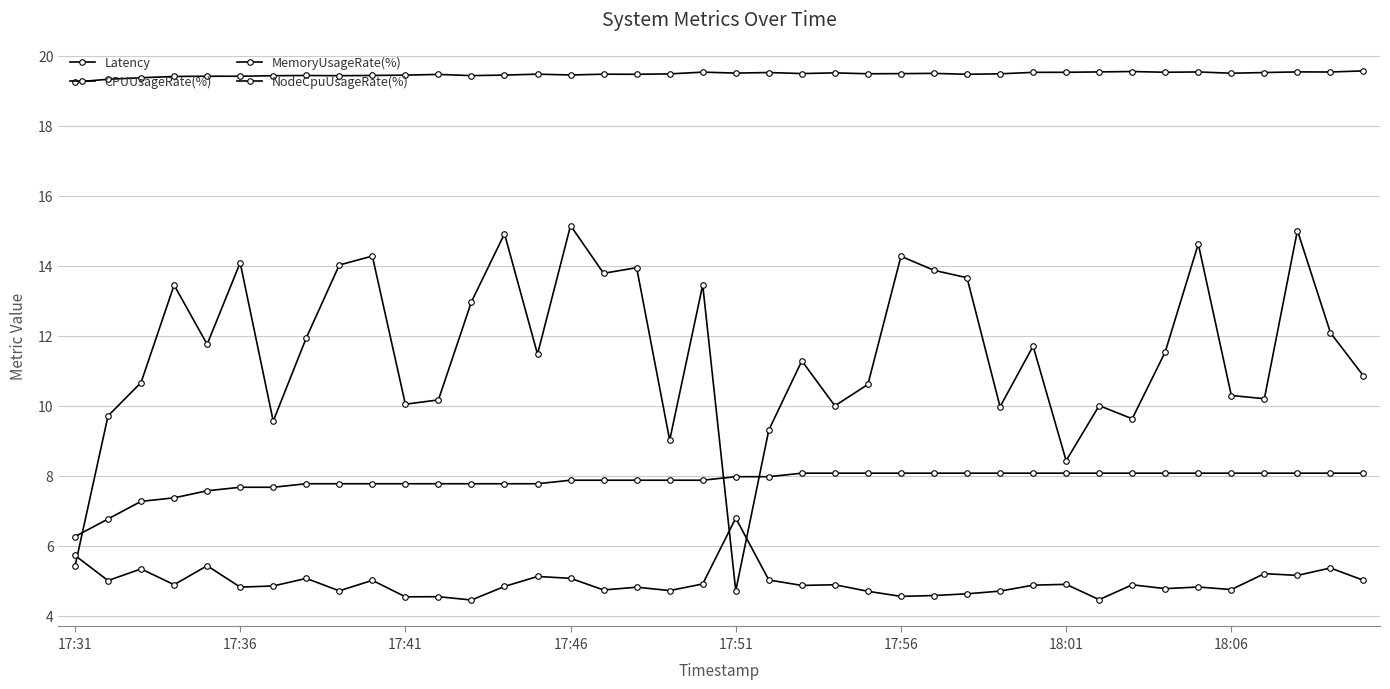

How many values in the CPUUsageRate(%) series exceed 7?

38